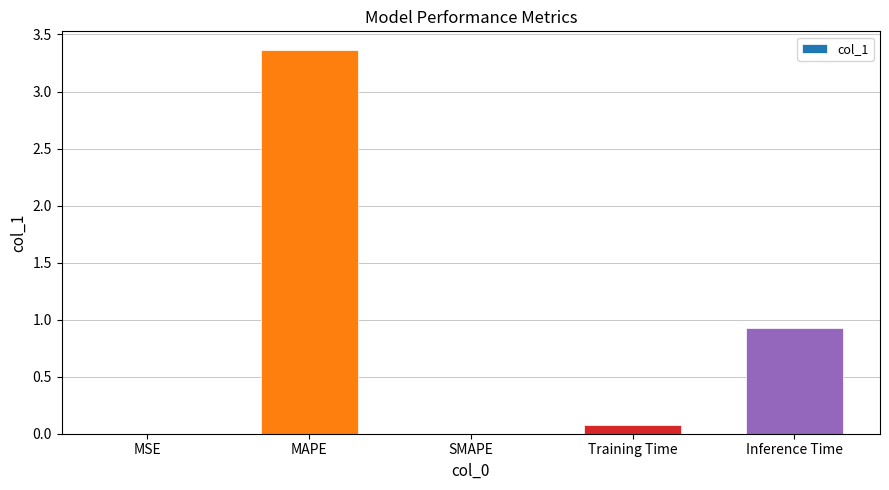

The chart shows a value of 5.9 at MAPE. True or false?

False